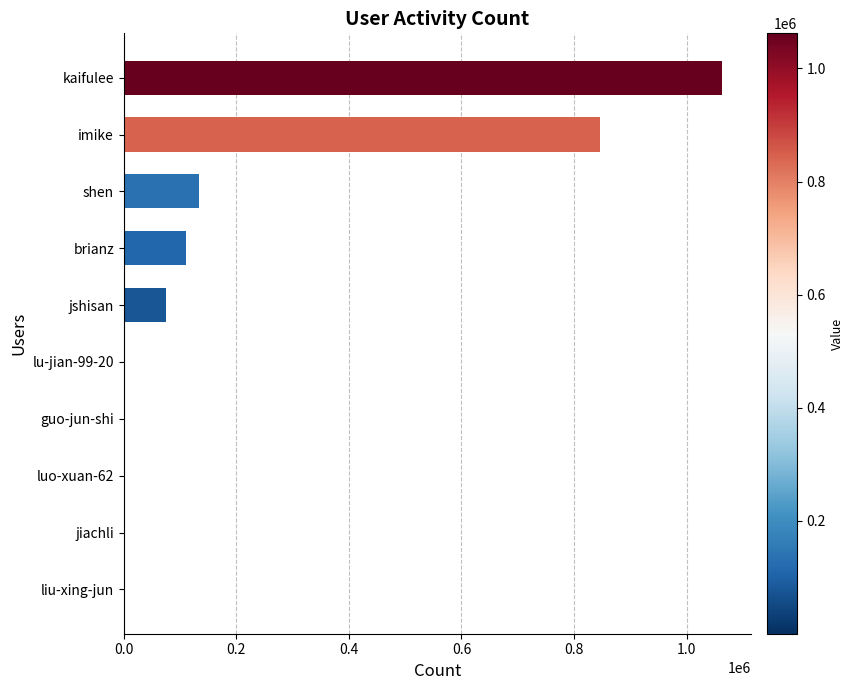

What is the sum of all values?

2229874